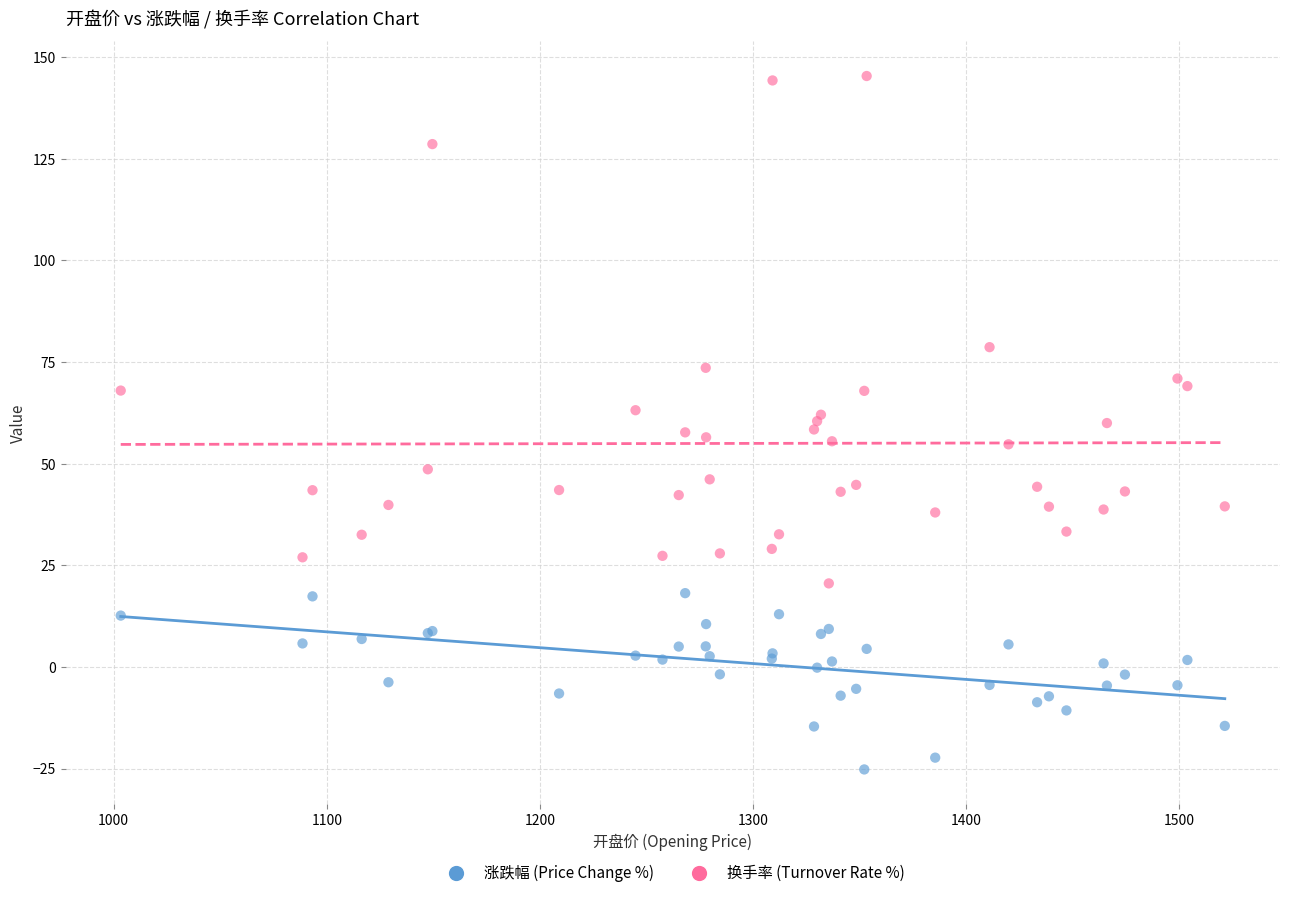

What are all the series names shown in the legend?

涨跌幅 (Price Change %), 换手率 (Turnover Rate %)